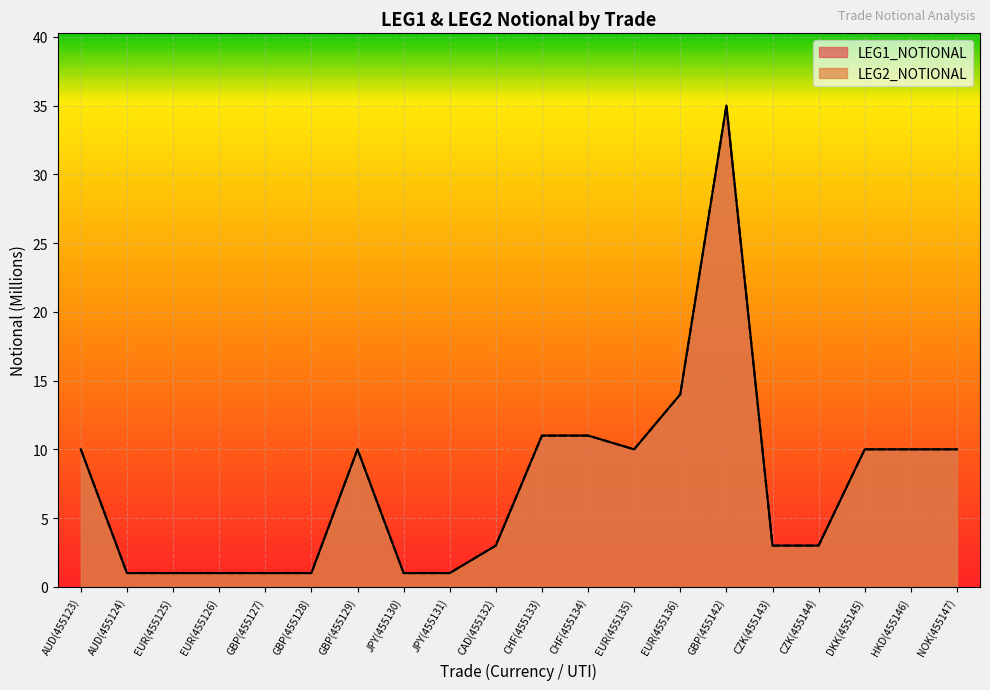

What is the label of the 10th point from the left?

CAD(455132)